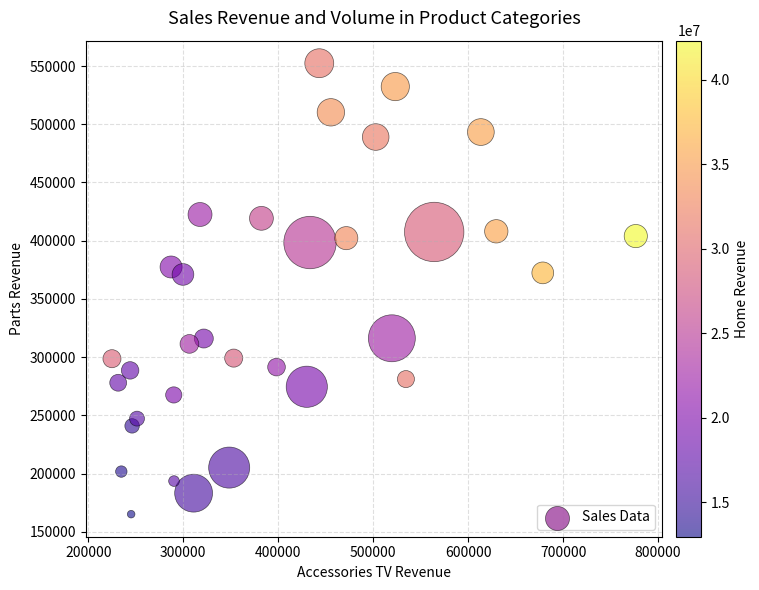

What is the range of Y values (max minus min)?

387211.6